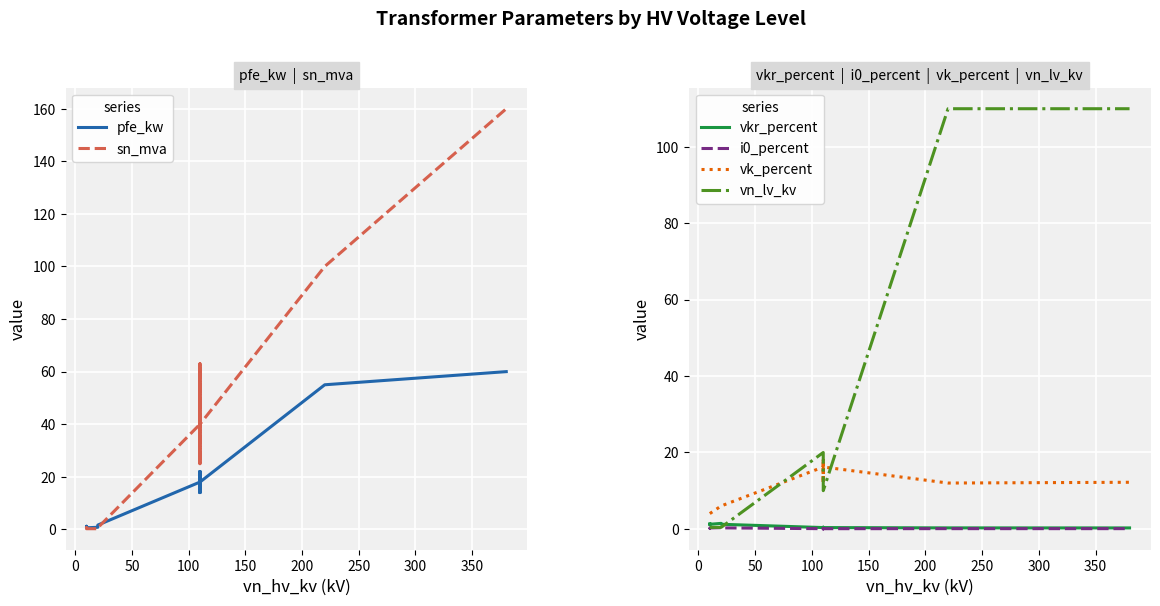

What is the maximum value shown in the chart?

160.0